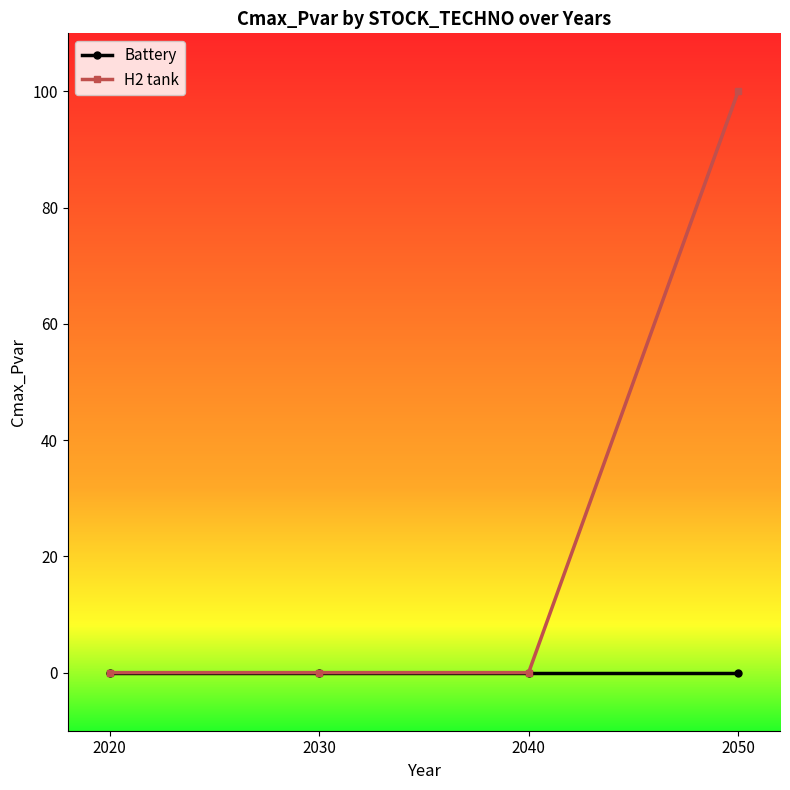

How many categories are shown in the chart?

4